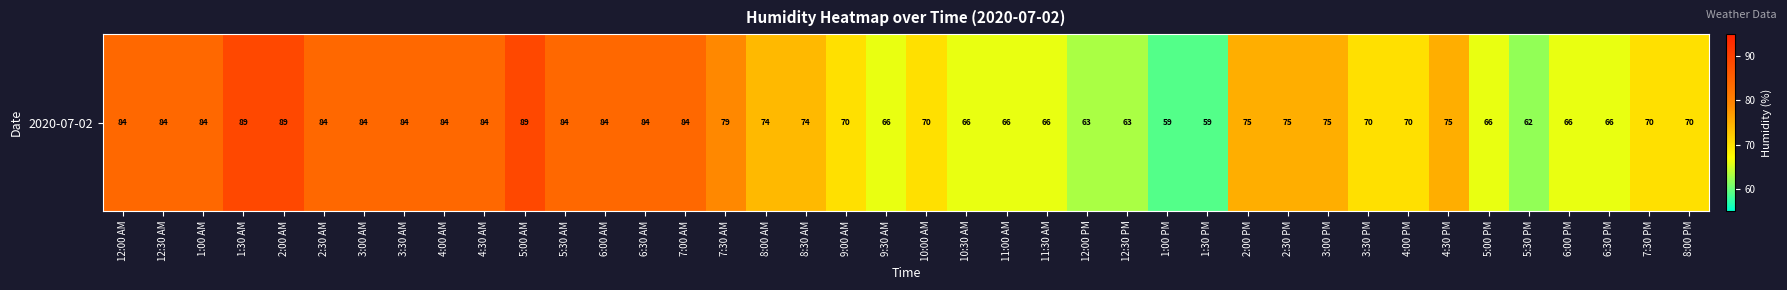

Read the value at 6:00 AM.

84